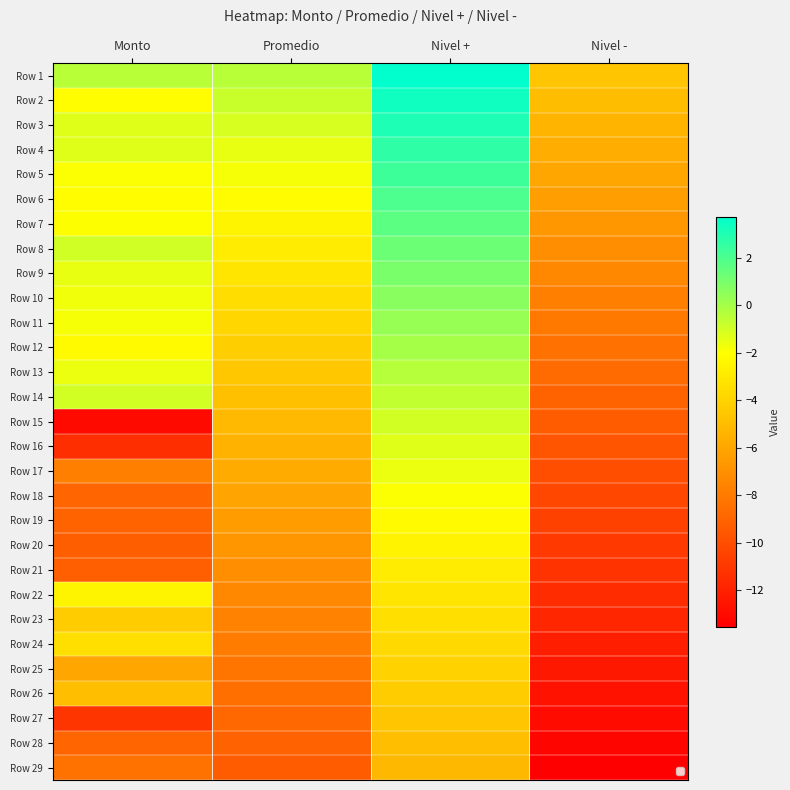

Reading left to right, list all the values displayed in this chart.

Row 1: Monto=-0.5	Promedio=-0.4	Nivel +=3.7	Nivel -=-4.6
Row 2: Monto=-2.1	Promedio=-0.8	Nivel +=3.4	Nivel -=-5.0
Row 3: Monto=-1.3	Promedio=-1.2	Nivel +=3.0	Nivel -=-5.3
Row 4: Monto=-1.3	Promedio=-1.5	Nivel +=2.7	Nivel -=-5.7
Row 5: Monto=-1.9	Promedio=-1.8	Nivel +=2.3	Nivel -=-6.0
Row 6: Monto=-2.1	Promedio=-2.2	Nivel +=2.0	Nivel -=-6.4
Row 7: Monto=-2.0	Promedio=-2.5	Nivel +=1.6	Nivel -=-6.7
Row 8: Monto=-1.0	Promedio=-2.9	Nivel +=1.3	Nivel -=-7.0
Row 9: Monto=-1.5	Promedio=-3.2	Nivel +=1.0	Nivel -=-7.4
Row 10: Monto=-1.7	Promedio=-3.5	Nivel +=0.6	Nivel -=-7.7
Row 11: Monto=-1.9	Promedio=-3.9	Nivel +=0.3	Nivel -=-8.0
Row 12: Monto=-2.2	Promedio=-4.2	Nivel +=-0.0	Nivel -=-8.4
Row 13: Monto=-1.6	Promedio=-4.5	Nivel +=-0.3	Nivel -=-8.7
Row 14: Monto=-1.0	Promedio=-4.8	Nivel +=-0.7	Nivel -=-9.0
Row 15: Monto=-13.0	Promedio=-5.2	Nivel +=-1.0	Nivel -=-9.3
Row 16: Monto=-11.4	Promedio=-5.5	Nivel +=-1.3	Nivel -=-9.7
Row 17: Monto=-7.8	Promedio=-5.8	Nivel +=-1.6	Nivel -=-10.0
Row 18: Monto=-8.9	Promedio=-6.1	Nivel +=-1.9	Nivel -=-10.3
Row 19: Monto=-9.0	Promedio=-6.4	Nivel +=-2.2	Nivel -=-10.6
Row 20: Monto=-9.2	Promedio=-6.7	Nivel +=-2.5	Nivel -=-10.9
Row 21: Monto=-9.2	Promedio=-7.0	Nivel +=-2.8	Nivel -=-11.2
Row 22: Monto=-2.5	Promedio=-7.3	Nivel +=-3.1	Nivel -=-11.5
Row 23: Monto=-4.3	Promedio=-7.6	Nivel +=-3.4	Nivel -=-11.8
Row 24: Monto=-3.5	Promedio=-7.9	Nivel +=-3.7	Nivel -=-12.1
Row 25: Monto=-6.0	Promedio=-8.2	Nivel +=-4.0	Nivel -=-12.4
Row 26: Monto=-4.9	Promedio=-8.5	Nivel +=-4.3	Nivel -=-12.7
Row 27: Monto=-11.1	Promedio=-8.8	Nivel +=-4.6	Nivel -=-13.0
Row 28: Monto=-8.9	Promedio=-9.1	Nivel +=-4.9	Nivel -=-13.2
Row 29: Monto=-8.3	Promedio=-9.3	Nivel +=-5.2	Nivel -=-13.5